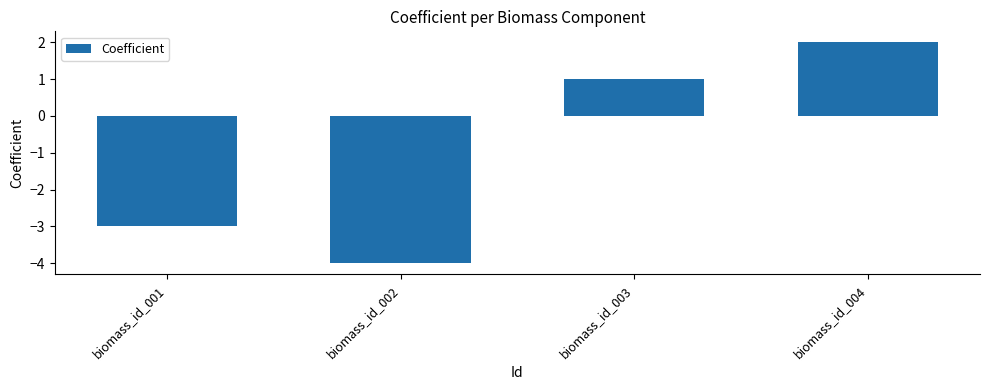

Count the values in the range -3 to 2.

3